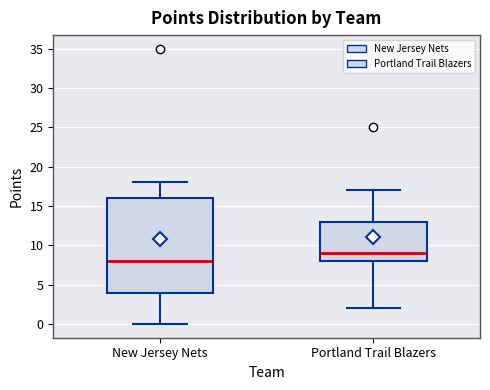

Where is the upper edge of the box for Portland Trail Blazers on the y-axis? The values are not printed on the chart, so give them approximately, as read against the axis.

13